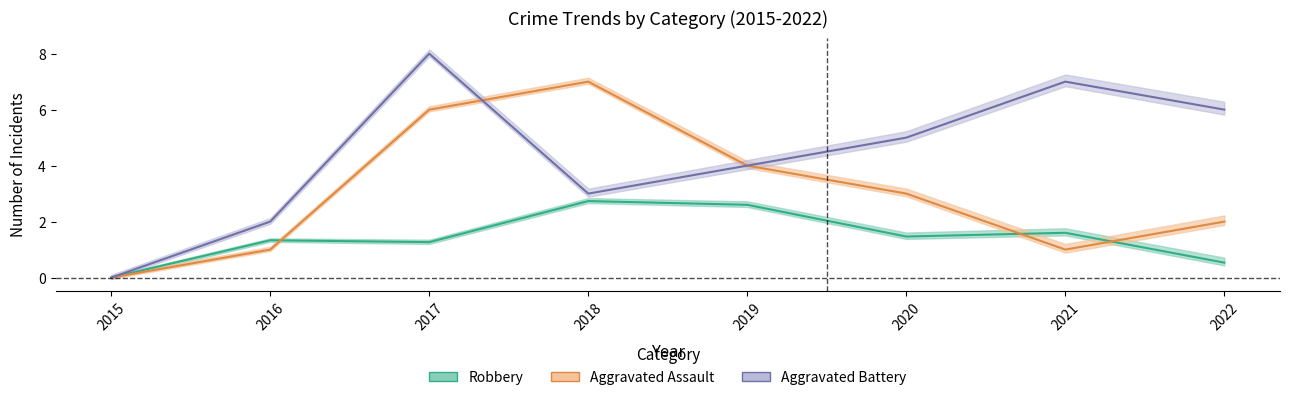

The value of Aggravated Assault at 2015 is -3.9. True or false?

False